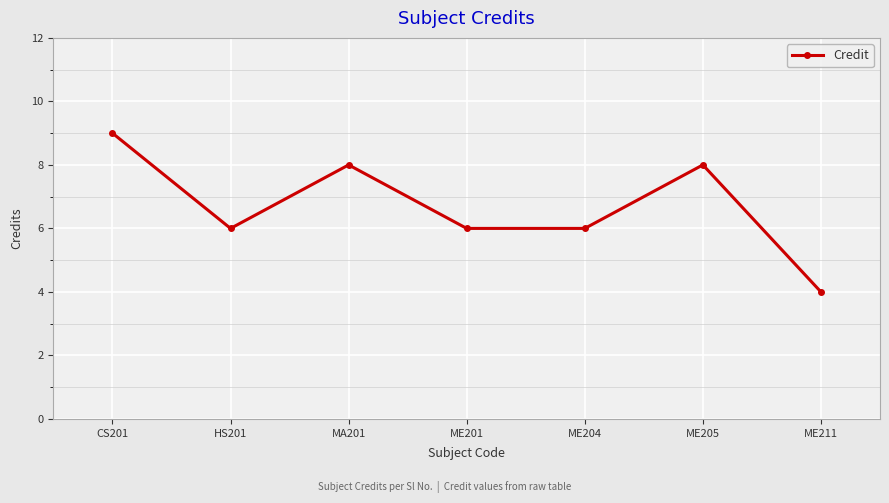

True or false: there are more than 0 points higher than both neighbors.

True